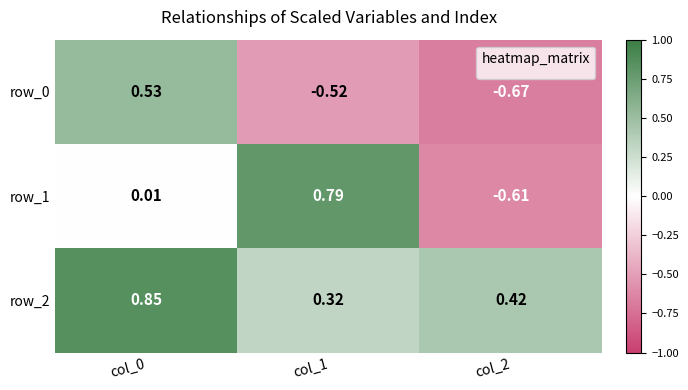

Is the value of row_0 at col_0 greater than the value of row_1 at col_2?

Yes